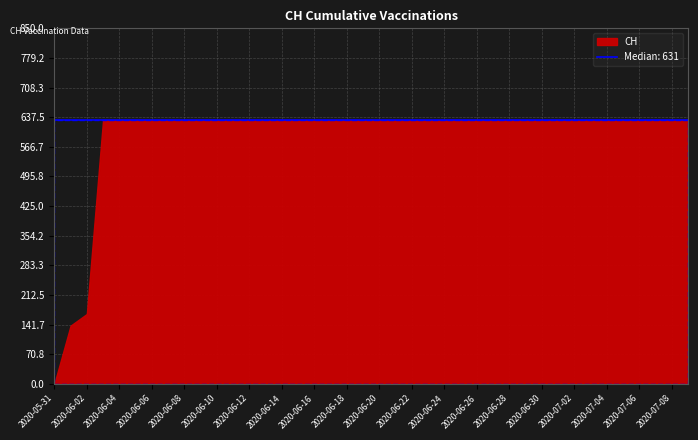

Reading right to left, extract all data points from this chart.

2020-07-09=631	2020-07-08=631	2020-07-07=631	2020-07-06=631	2020-07-05=631	2020-07-04=631	2020-07-03=631	2020-07-02=631	2020-07-01=631	2020-06-30=631	2020-06-29=631	2020-06-28=631	2020-06-27=631	2020-06-26=631	2020-06-25=631	2020-06-24=631	2020-06-23=631	2020-06-22=631	2020-06-21=631	2020-06-20=631	2020-06-19=631	2020-06-18=631	2020-06-17=631	2020-06-16=631	2020-06-15=631	2020-06-14=631	2020-06-13=631	2020-06-12=631	2020-06-11=631	2020-06-10=631	2020-06-09=631	2020-06-08=631	2020-06-07=631	2020-06-06=631	2020-06-05=631	2020-06-04=631	2020-06-03=631	2020-06-02=167	2020-06-01=139	2020-05-31=0